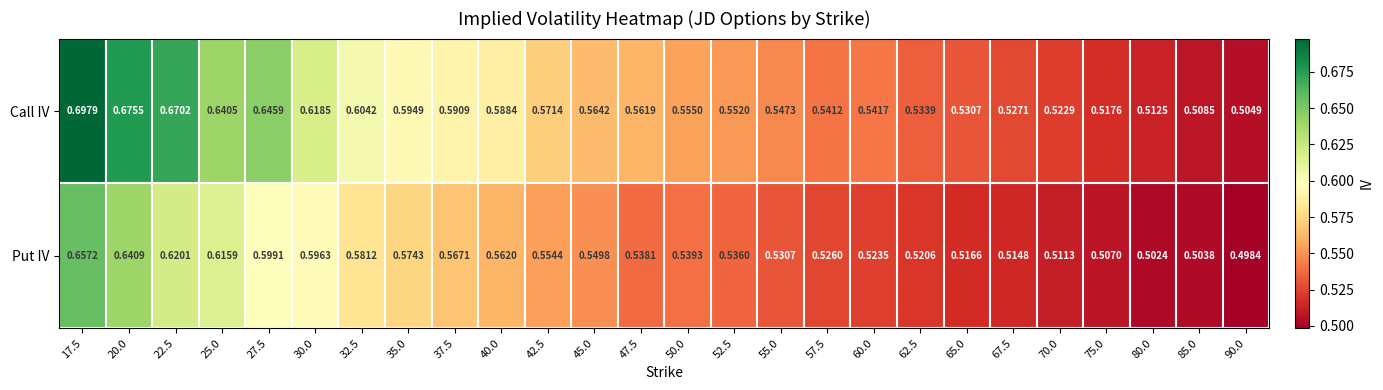

Rank the series by their maximum value, from lowest to highest.

Put IV, Call IV